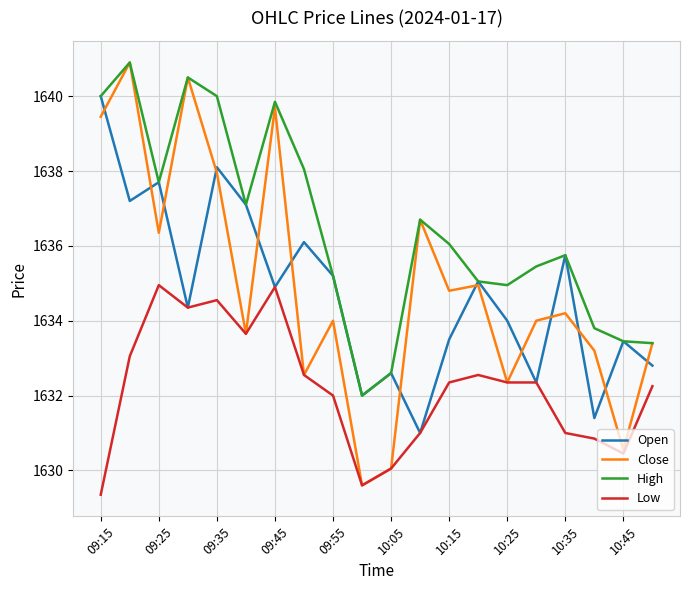

What is the minimum value for Open?

1631.0